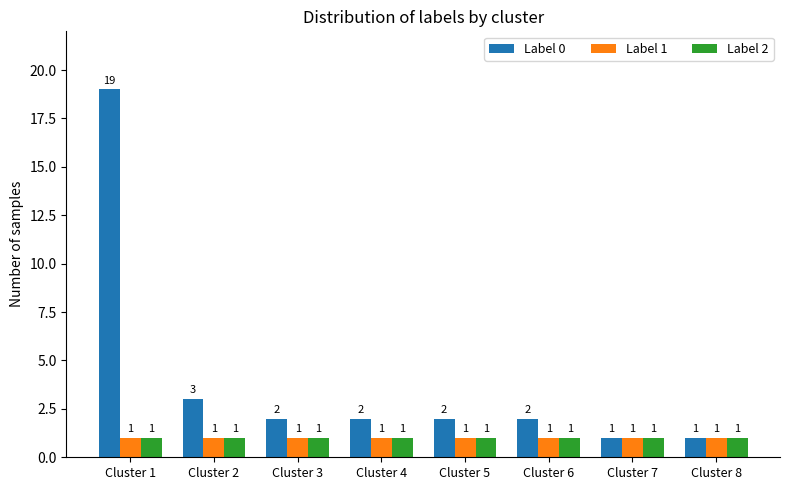

How many groups of bars are there?

8